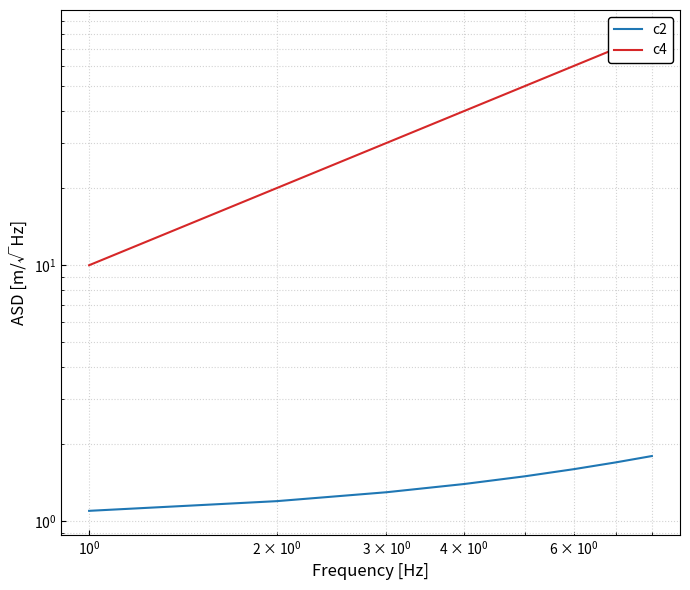

Reading left to right, extract all data points from this chart.

c2: 1.1	1.2	1.3	1.4	1.5	1.6	1.7	1.8
c4: 10.0	20.0	30.0	40.0	50.0	60.0	70.0	80.0